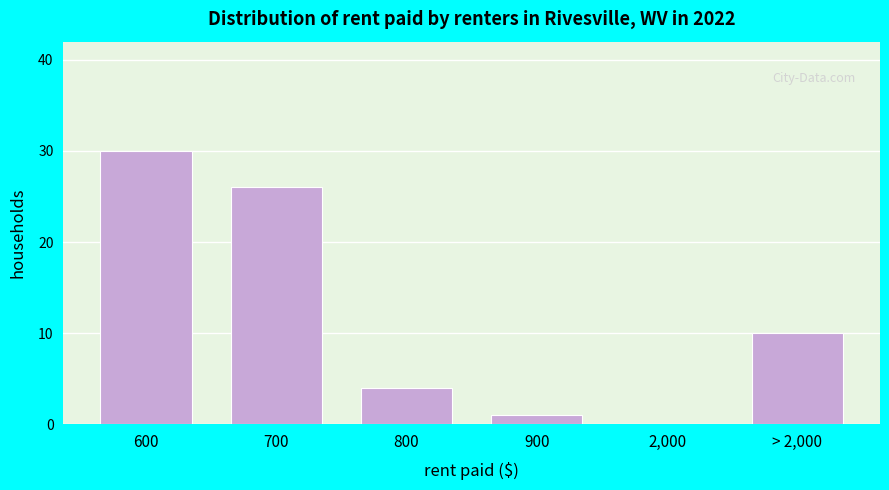

Reading left to right, list all the values displayed in this chart.

600=30	700=26	800=4	900=1	2,000=0	> 2,000=10